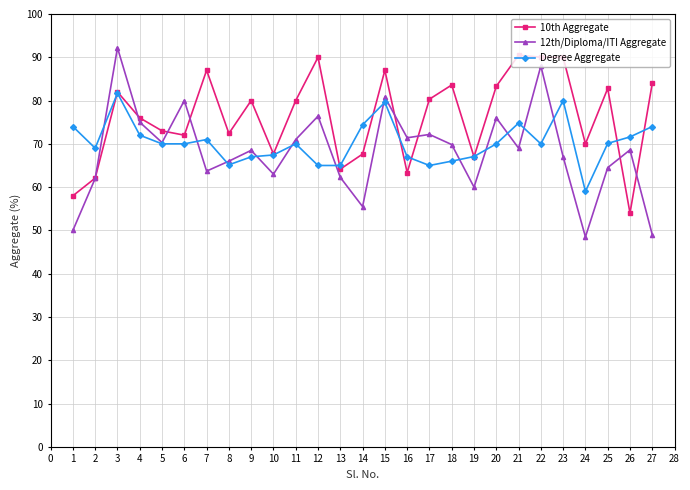

At which category is the sum across all series the highest?

3